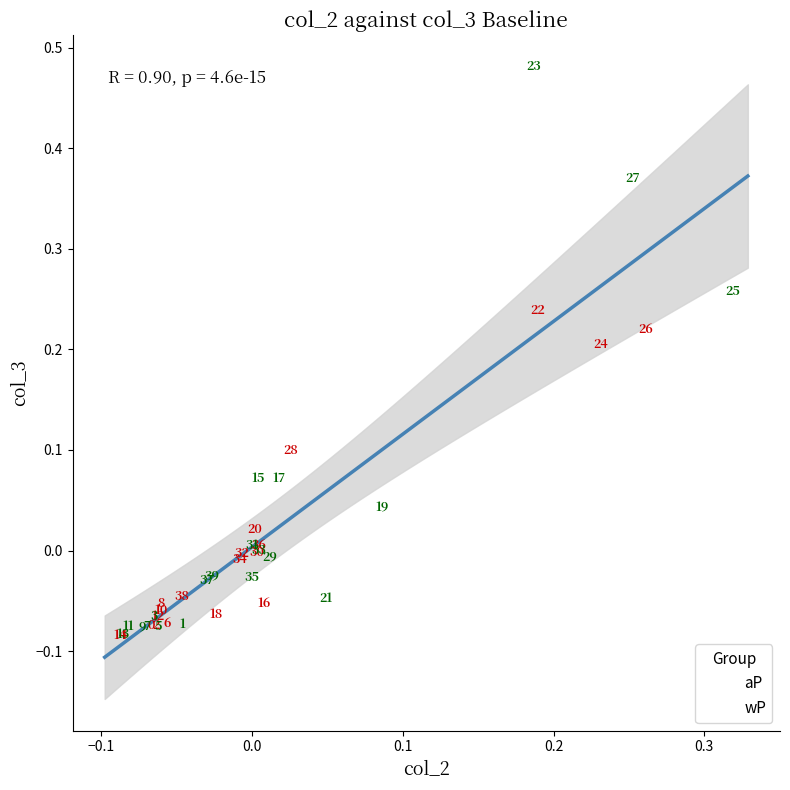

Which series contains the lowest Y value?

aP